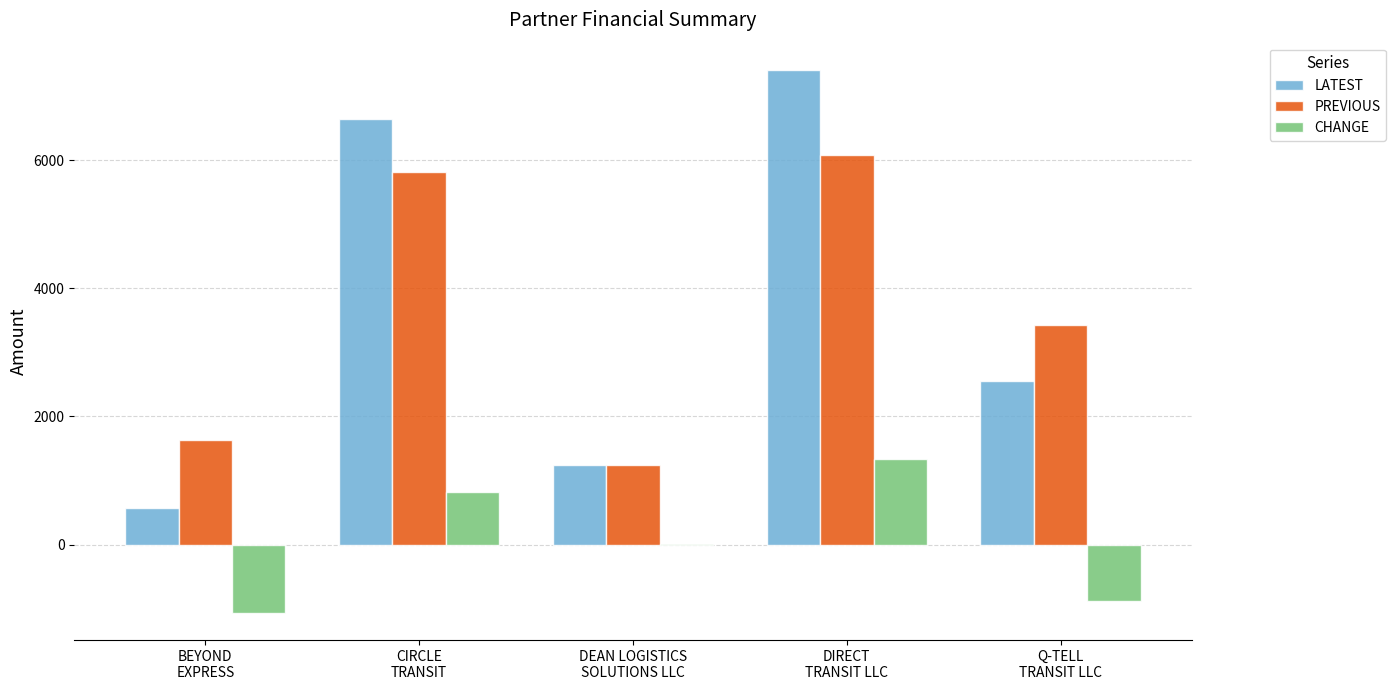

The value of CHANGE at BEYOND
EXPRESS is -503.7. True or false?

False